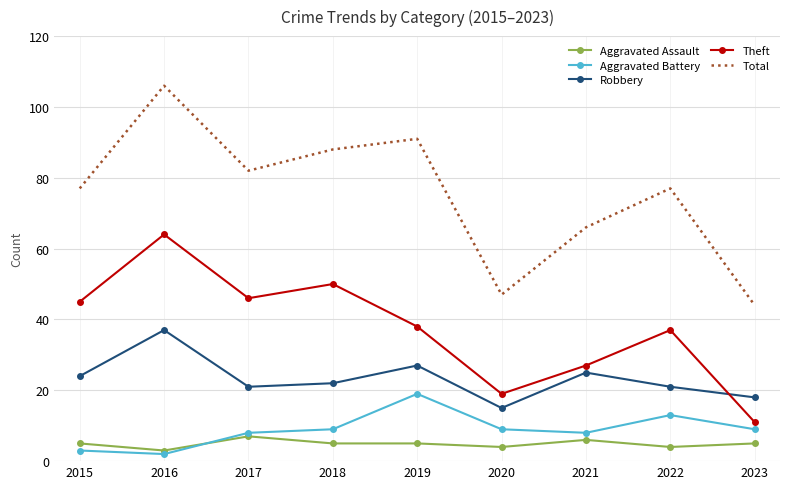

What is the total value across all series at 2017?

164